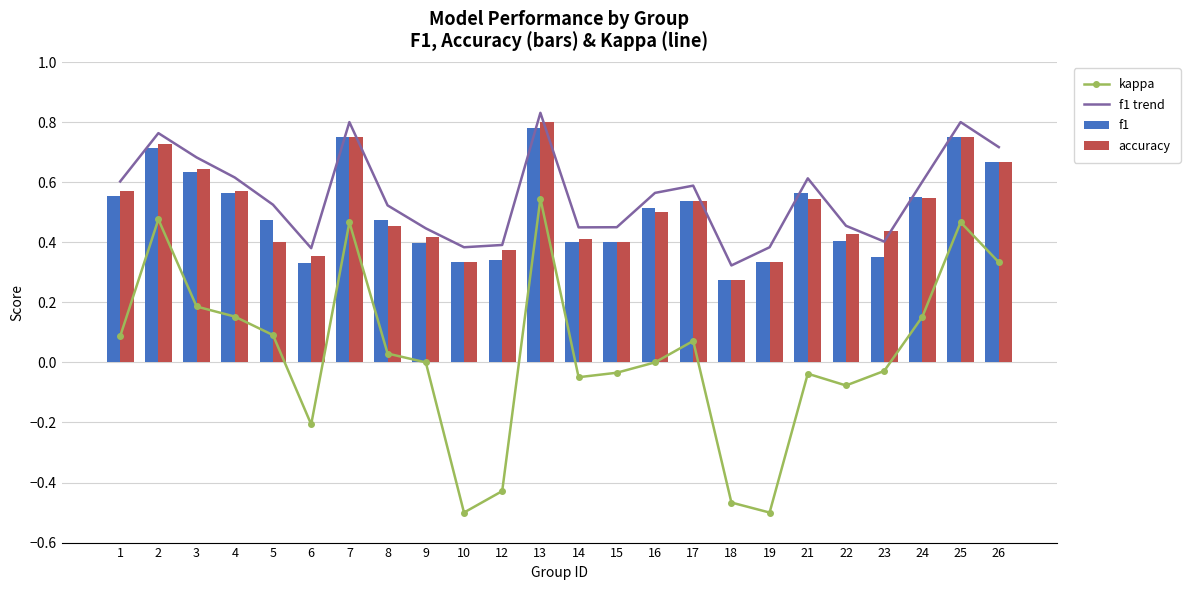

Does the chart contain any negative values?

Yes